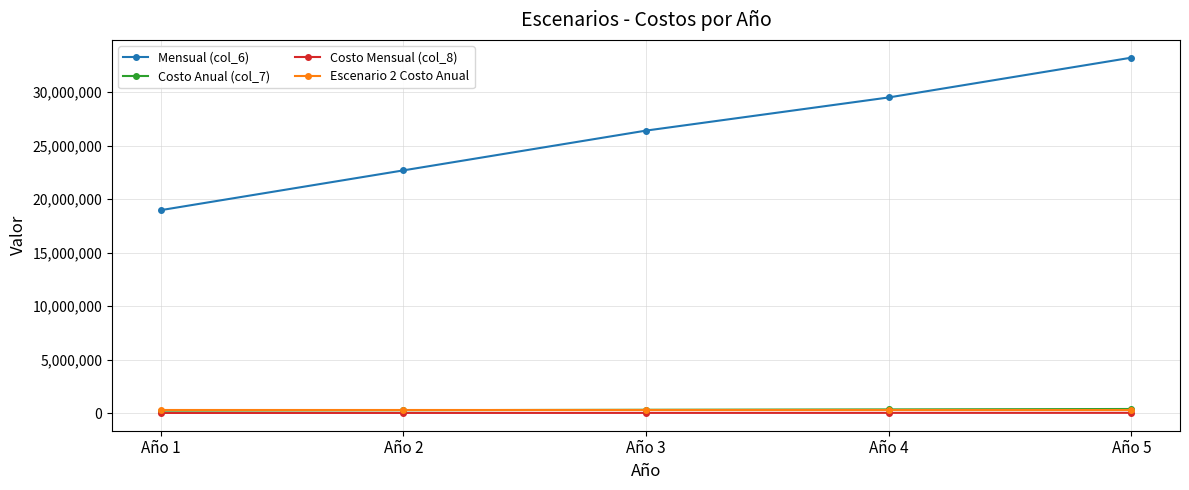

Which series changed the most between Año 1 and Año 3?

Mensual (col_6)